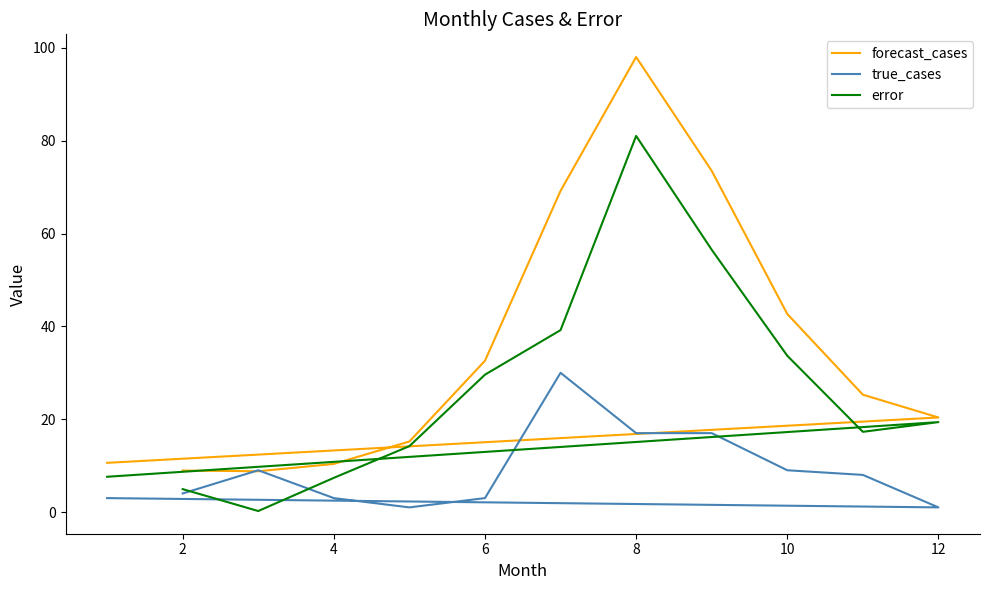

True or false: forecast_cases has a value of 7.1 at 12.

False